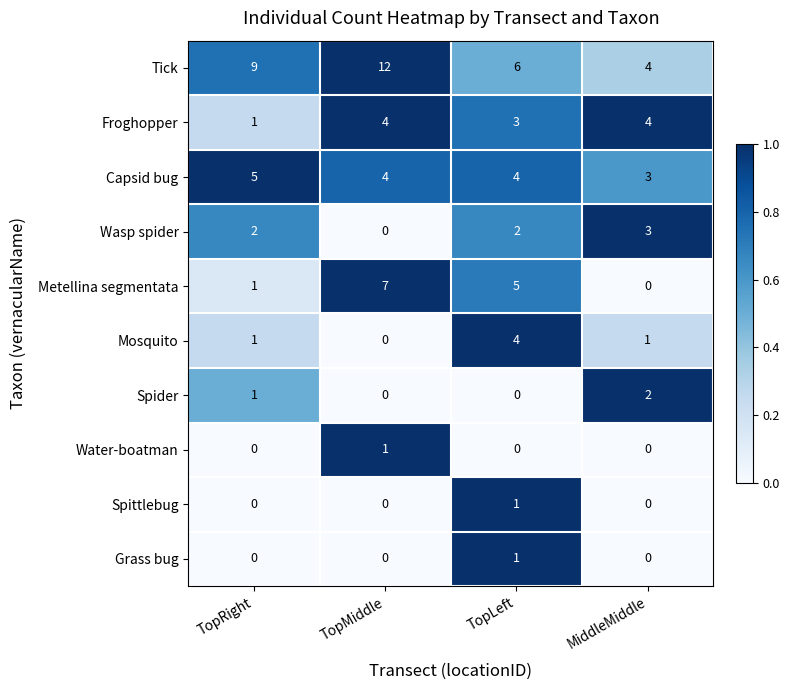

Which category has the lowest value in the Capsid bug series?

MiddleMiddle